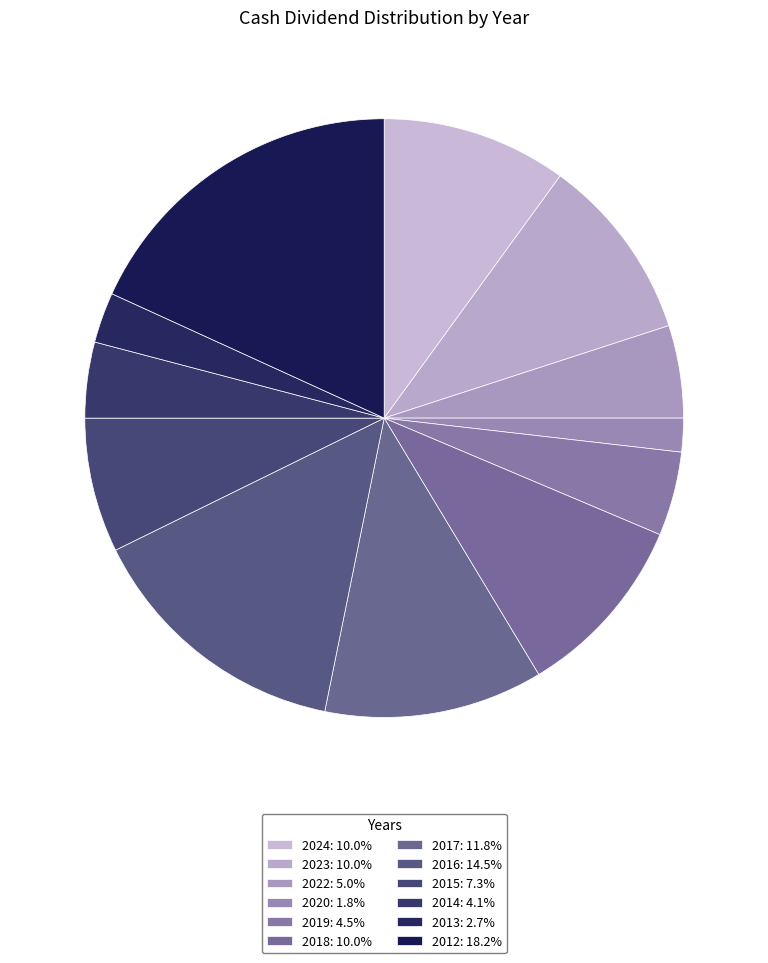

Count the number of slices in the pie.

12